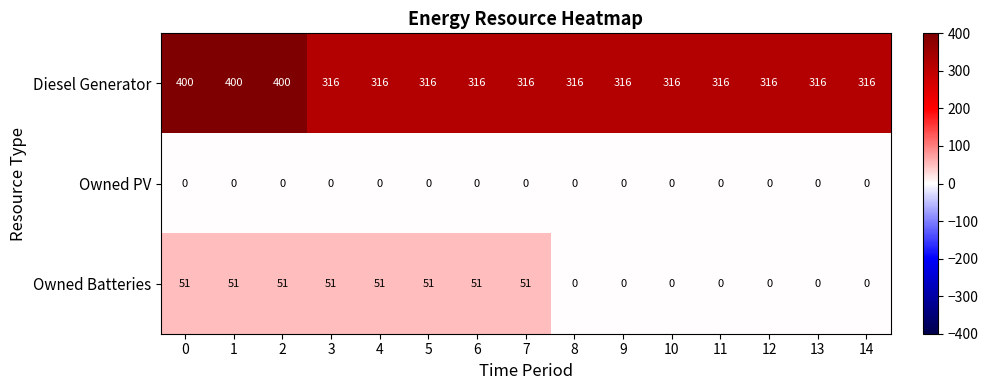

True or false: Owned PV has a value of 0 at 12.

True